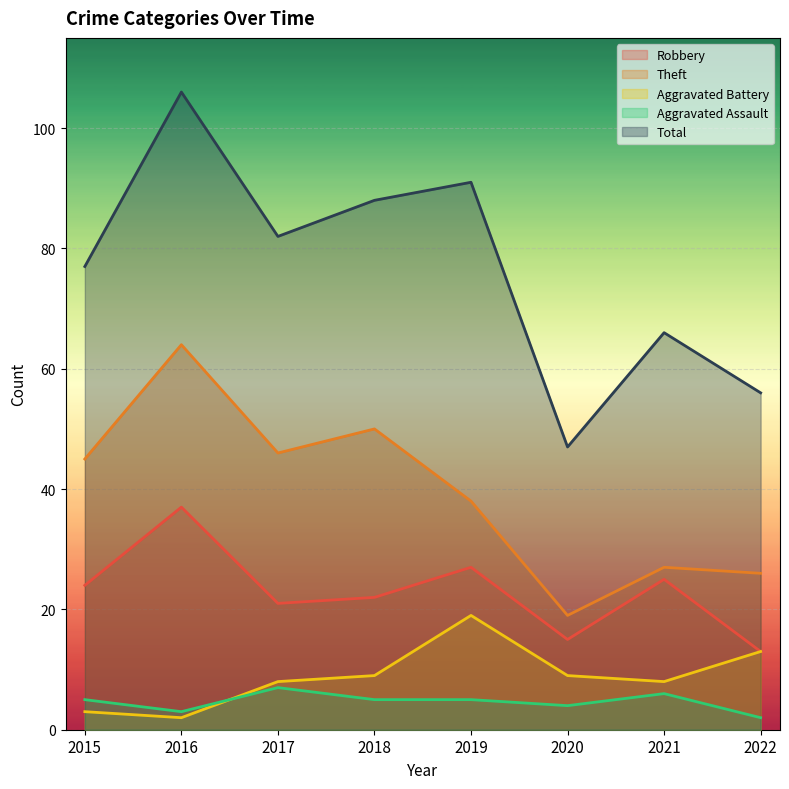

How many data points in Aggravated Assault are less than 5?

3